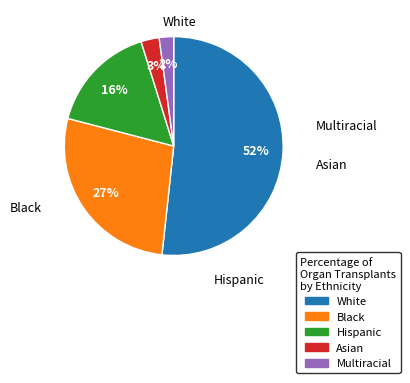

Does any single category account for the majority?

Yes